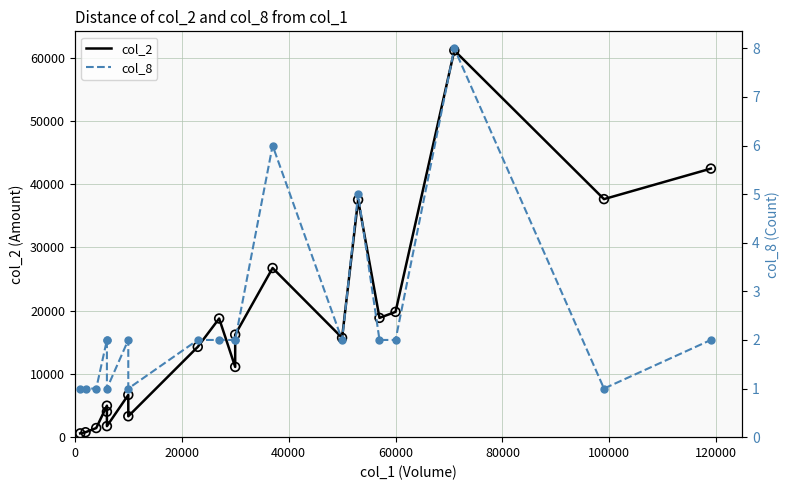

Is the value of col_8 at 40000 greater than the value of col_2 at 100000?

No